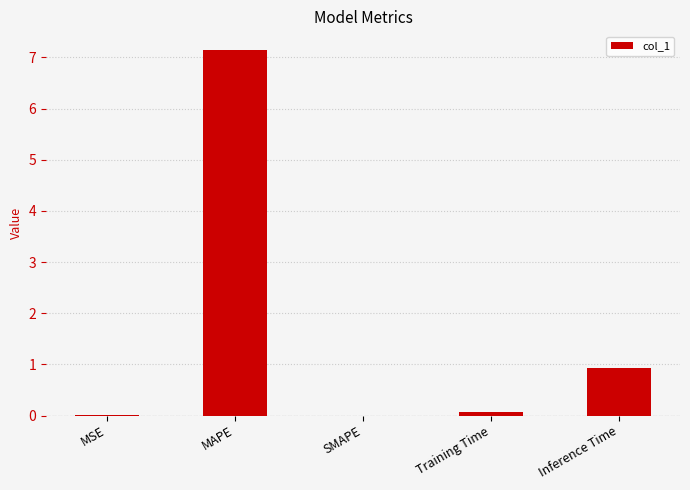

What is the greatest value displayed?

7.2